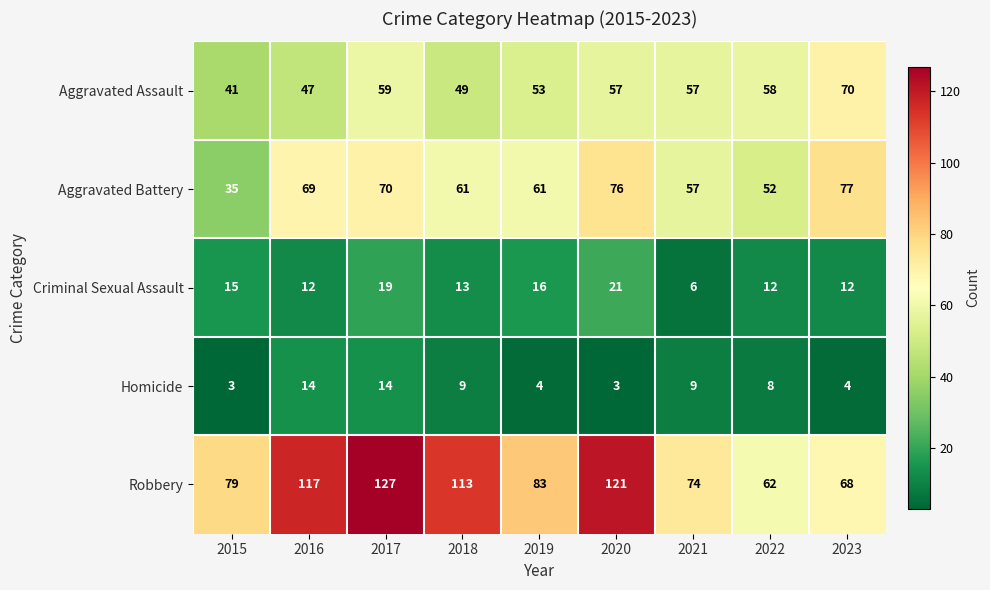

Is it true that Robbery equals 67 at 2018?

False